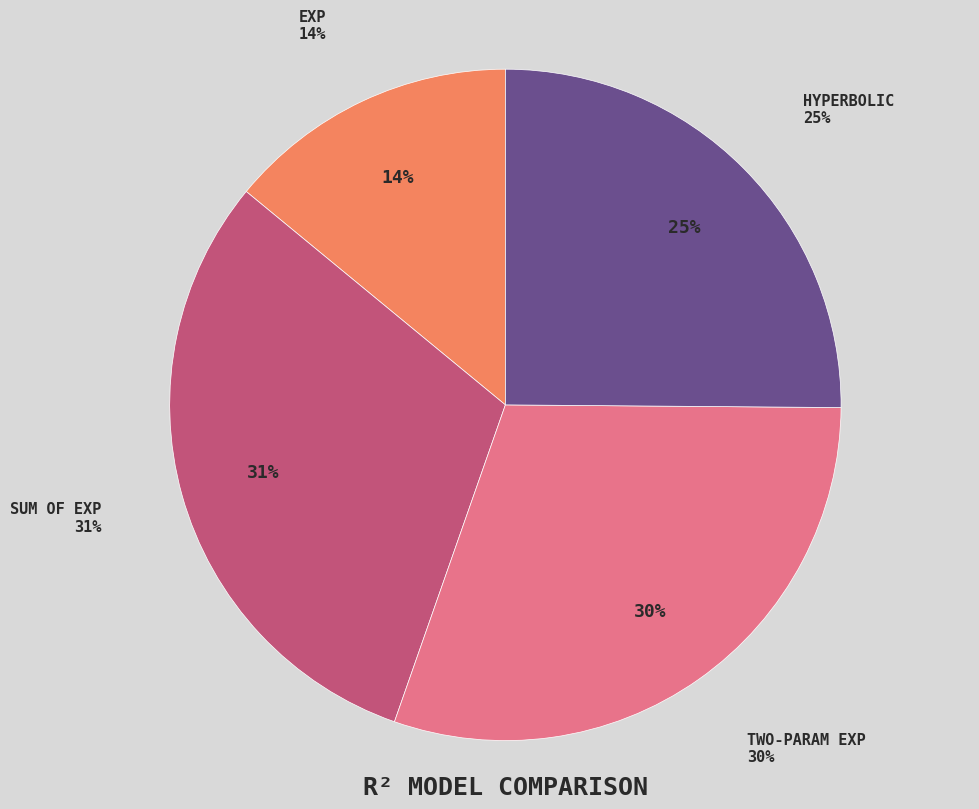

How much of the chart is everything except Two-Param Exp?

69.8%